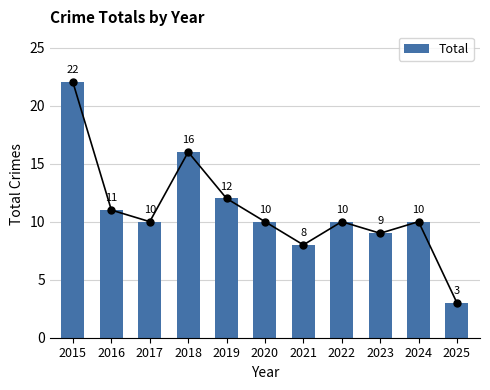

Which label corresponds to the largest value in the chart?

2015